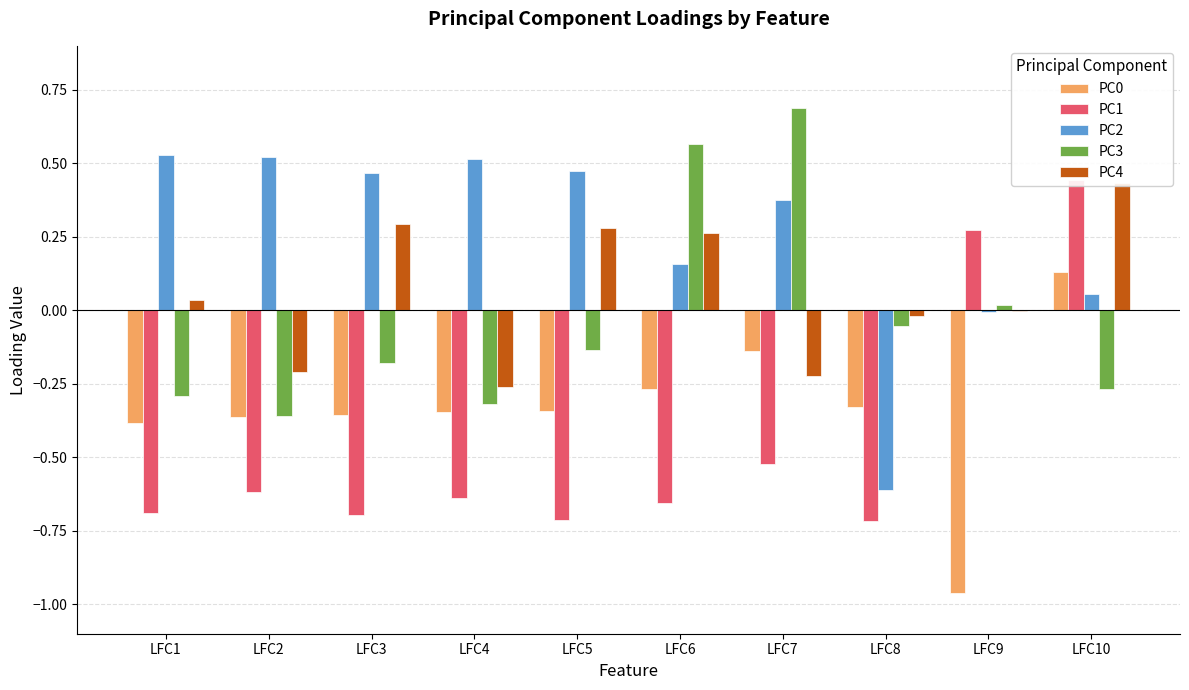

Which series has the largest range (max minus min)?

PC1